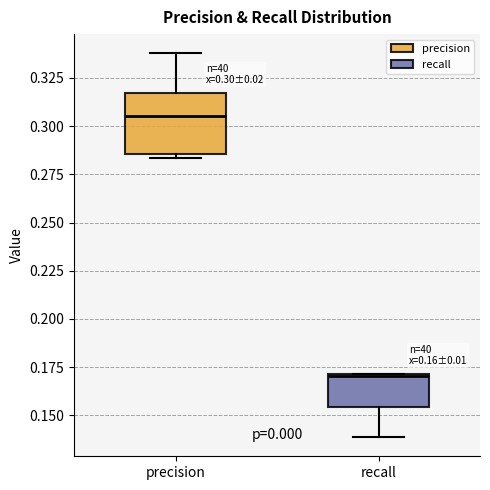

Which box has the lowest median line?

recall